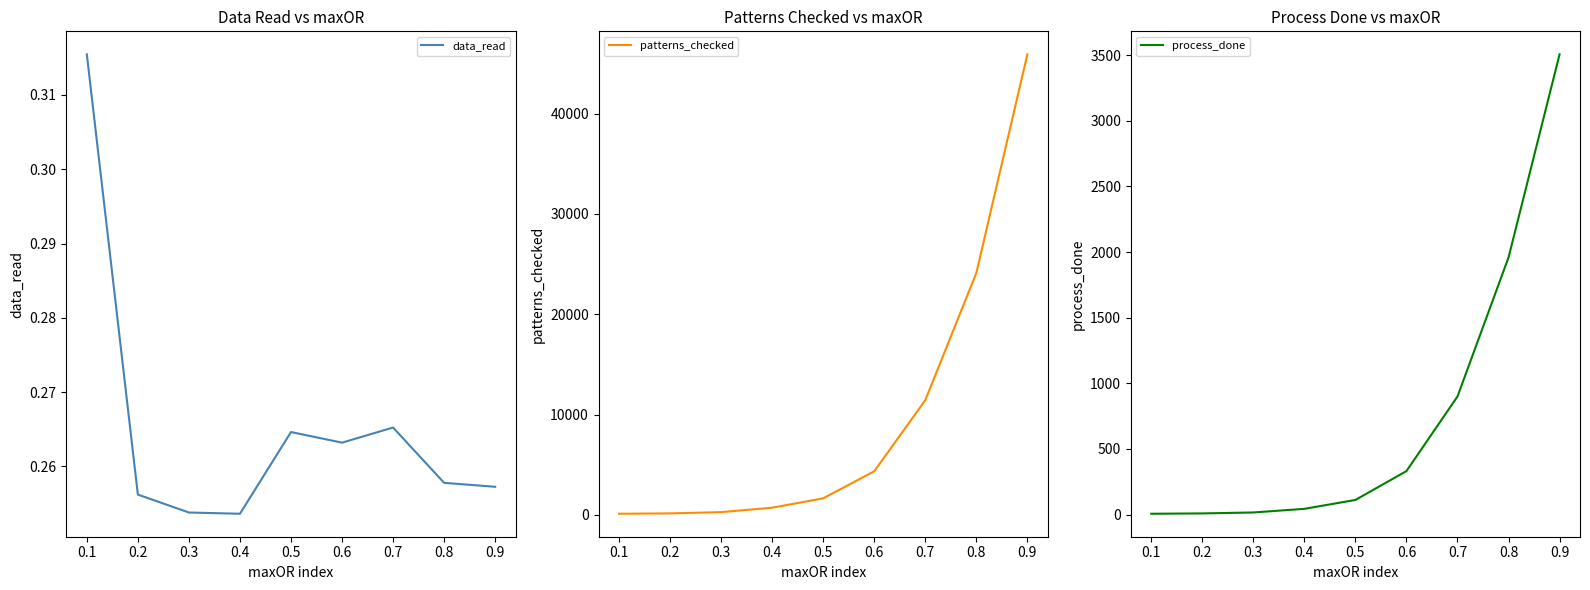

The value of patterns_checked at 0.5 is 2702.5. True or false?

False